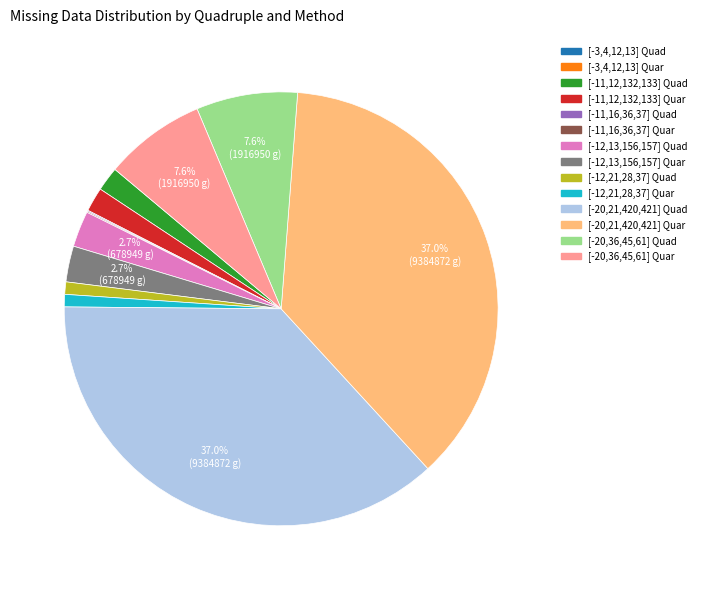

Does any single category account for the majority?

No